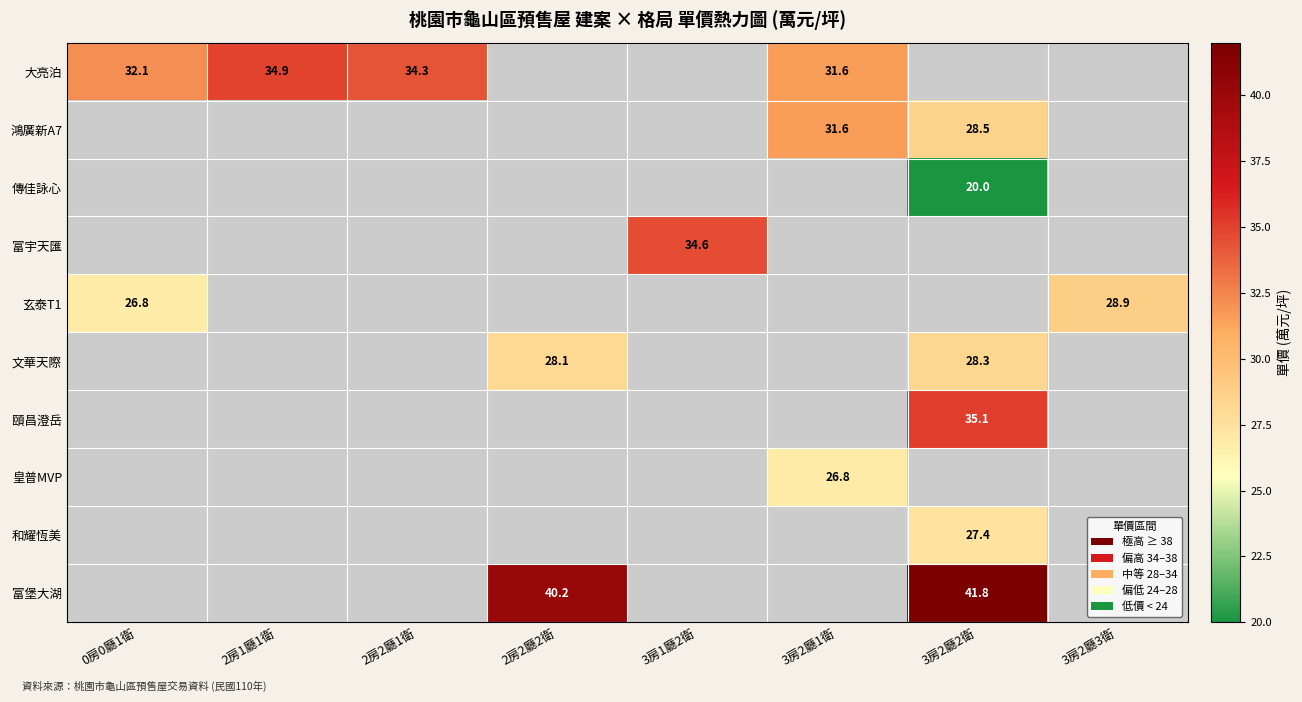

Which has a higher value, 3房2廳1衛 or 3房2廳3衛?

3房2廳3衛